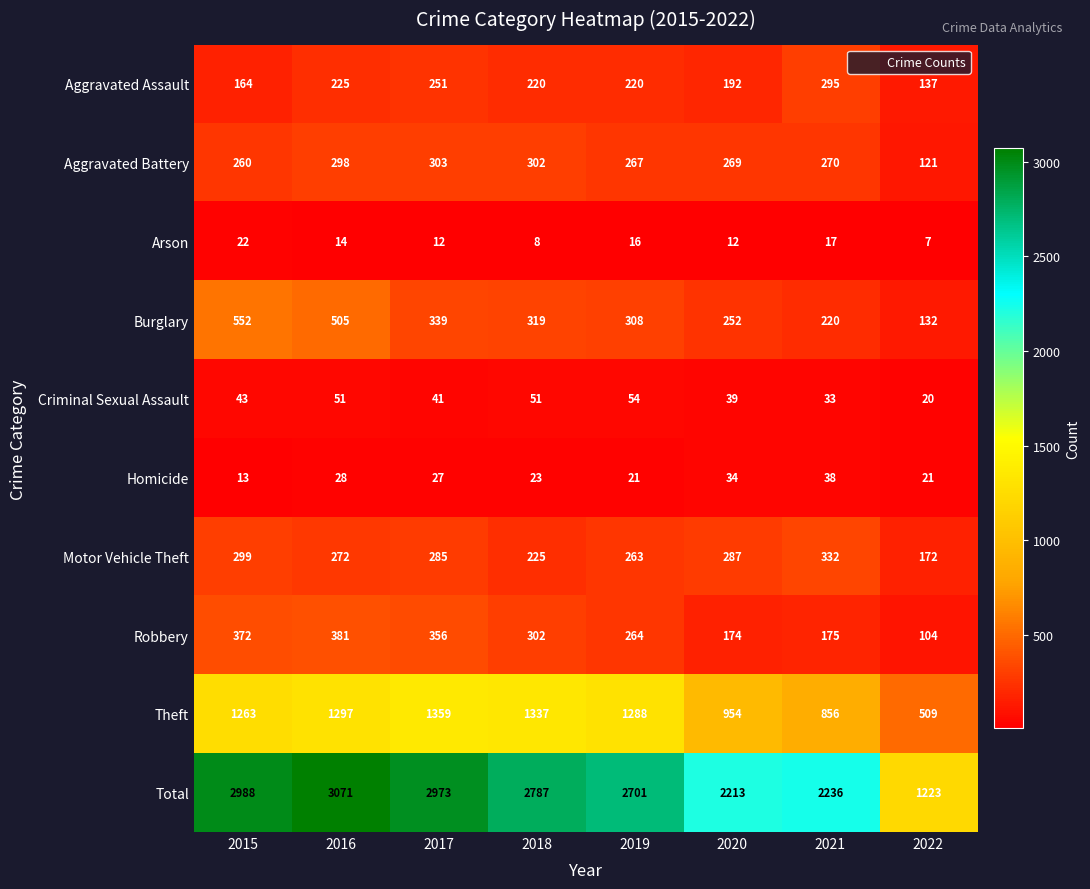

What is the difference between the second highest and minimum values in the Motor Vehicle Theft series?

127